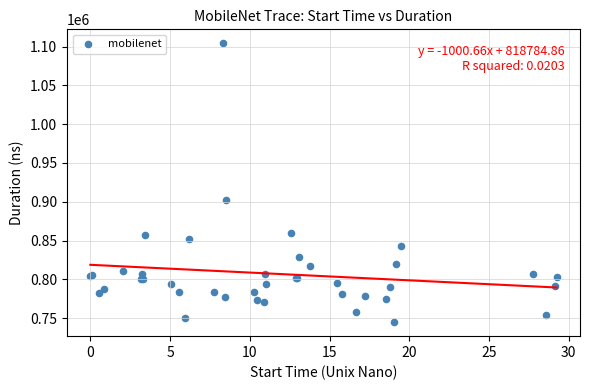

What Y value in the scatter plot is closest to 924522?

902244